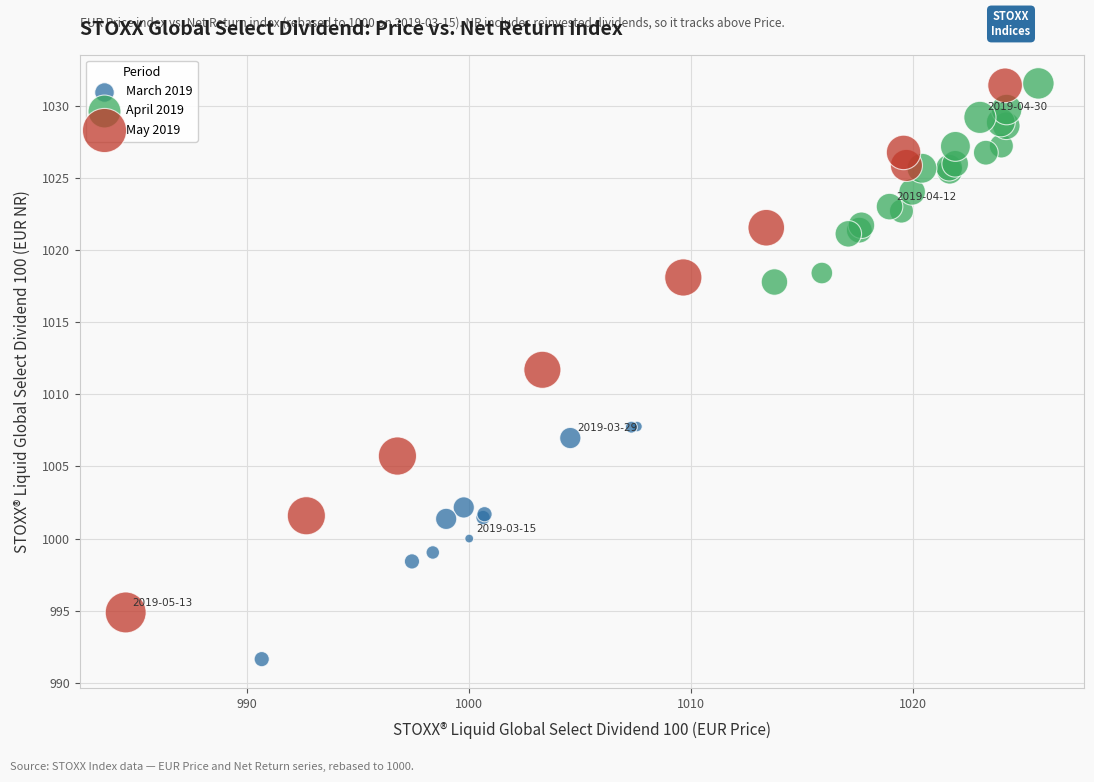

Which series contains the lowest Y value?

March 2019